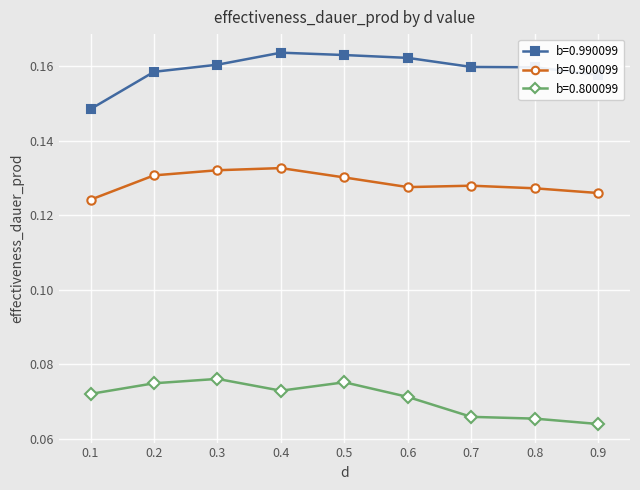

Is the value of b=0.990099 at 0.4 greater than the value of b=0.800099 at 0.7?

Yes